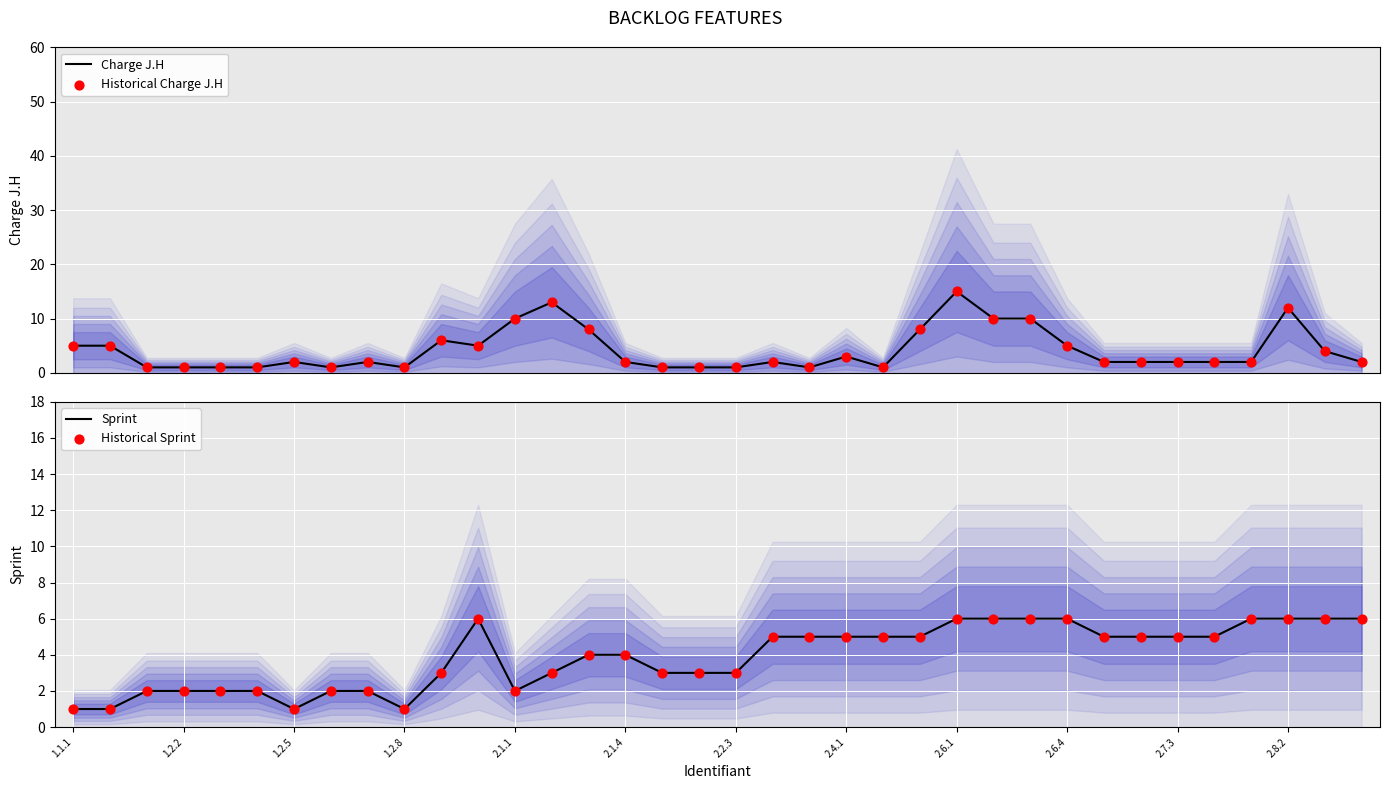

Is it true that Sprint equals 1 at 1.2.5?

True